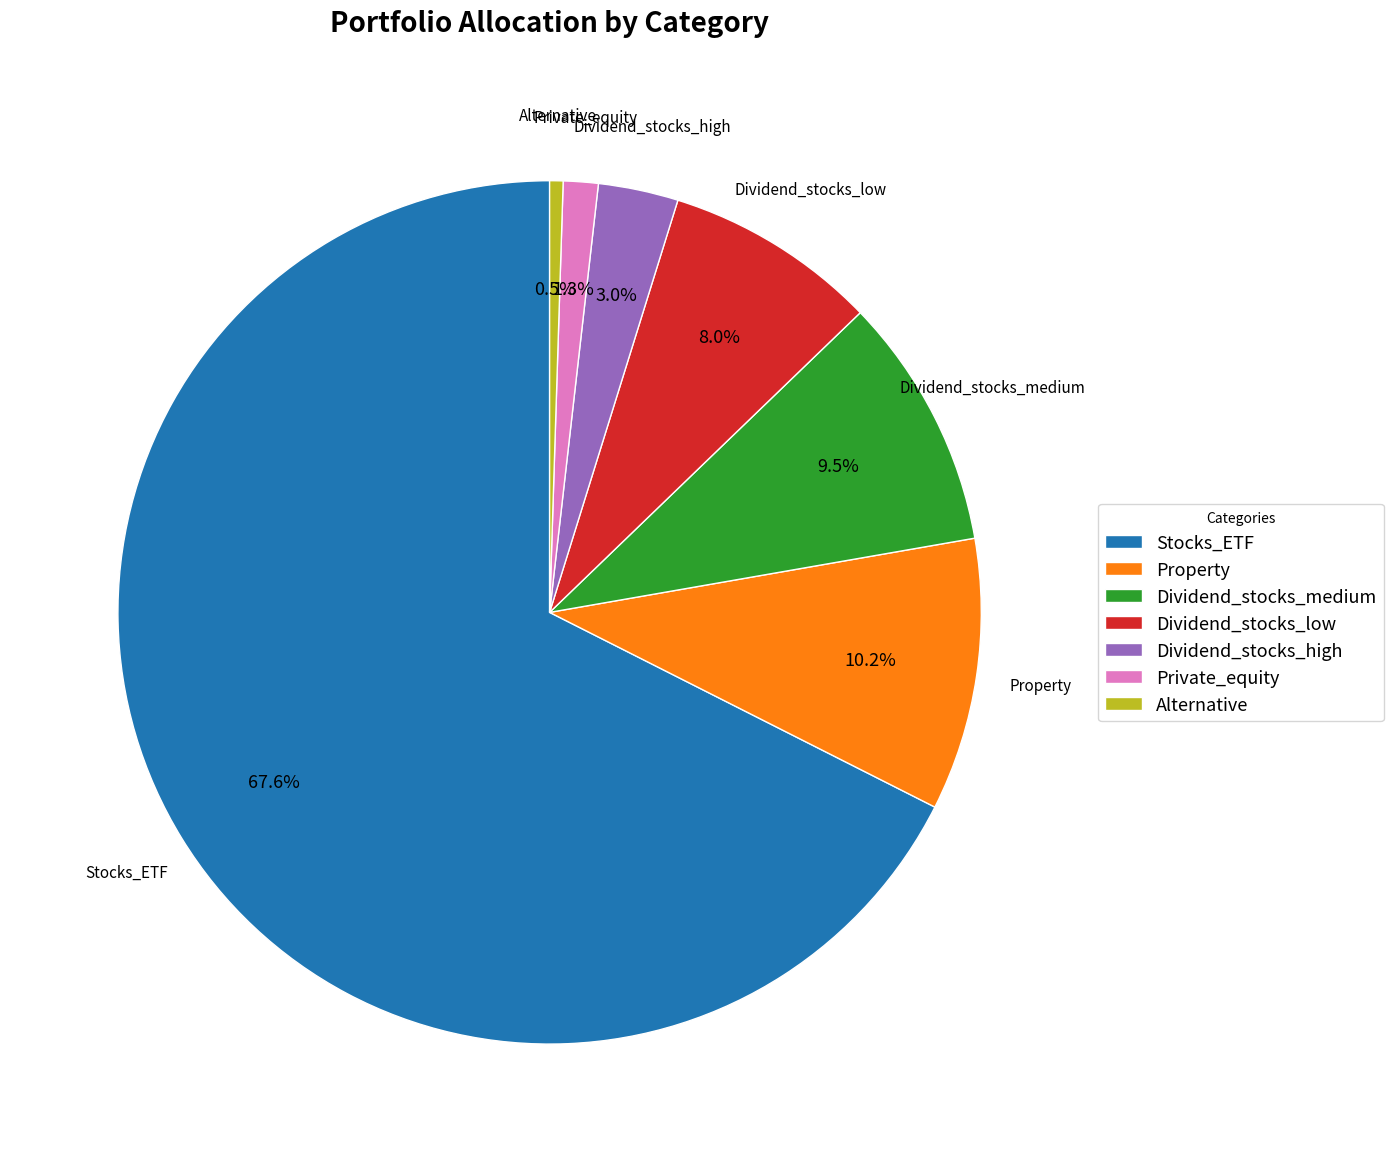

Between Property and Private_equity, which is larger?

Property